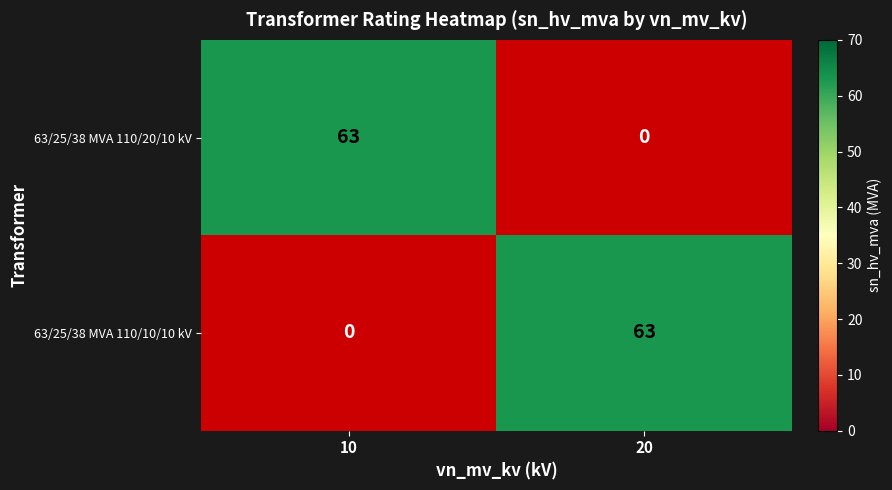

Rank the categories by 63/25/38 MVA 110/20/10 kV value from lowest to highest.

20, 10